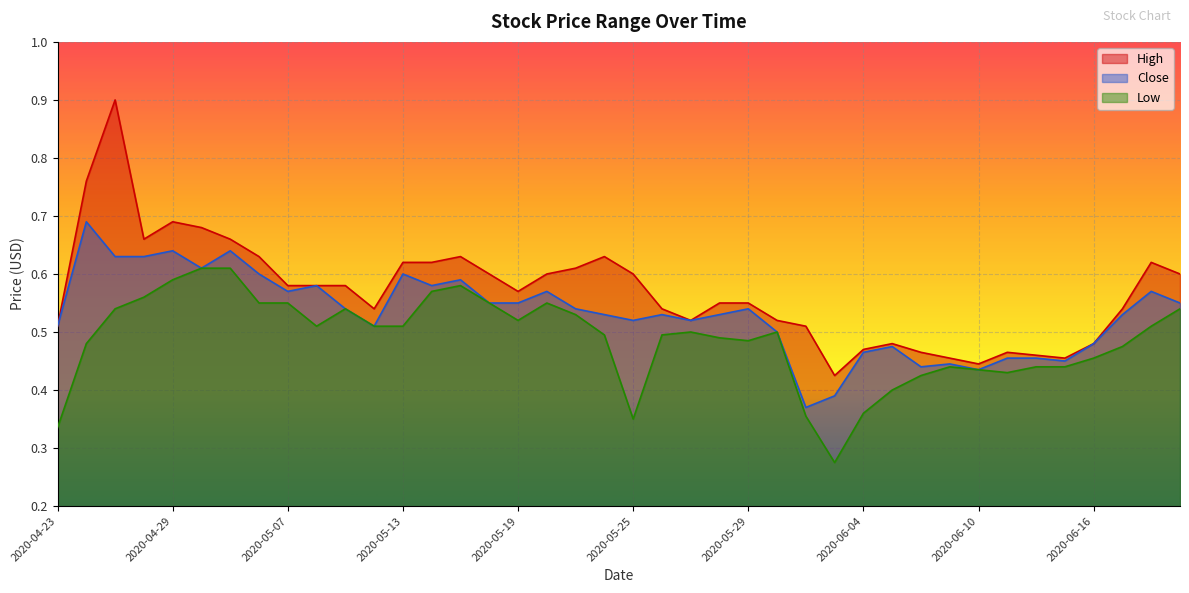

What is the approximate value of Low at 2020-06-01?

0.5